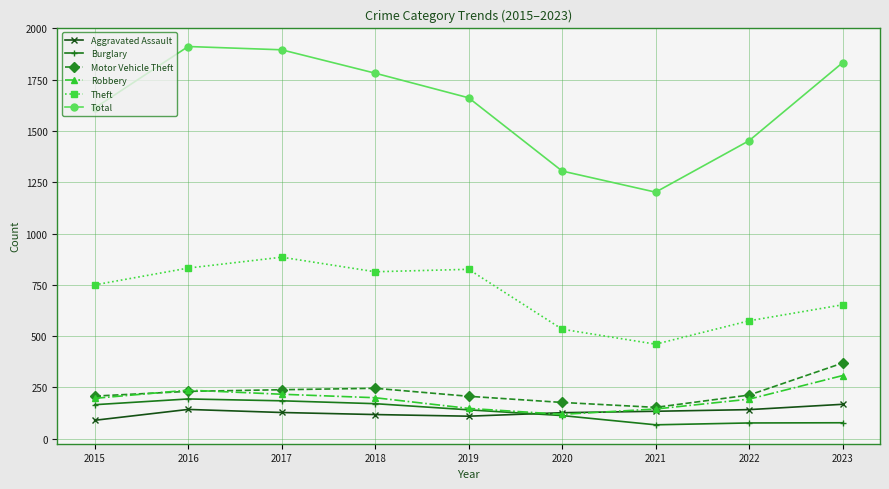

What is the difference between the highest and lowest values at 2019?

1552